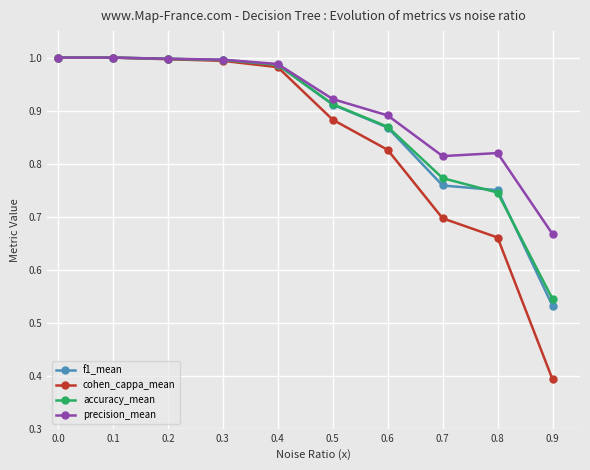

Which series has the widest spread of values?

cohen_cappa_mean